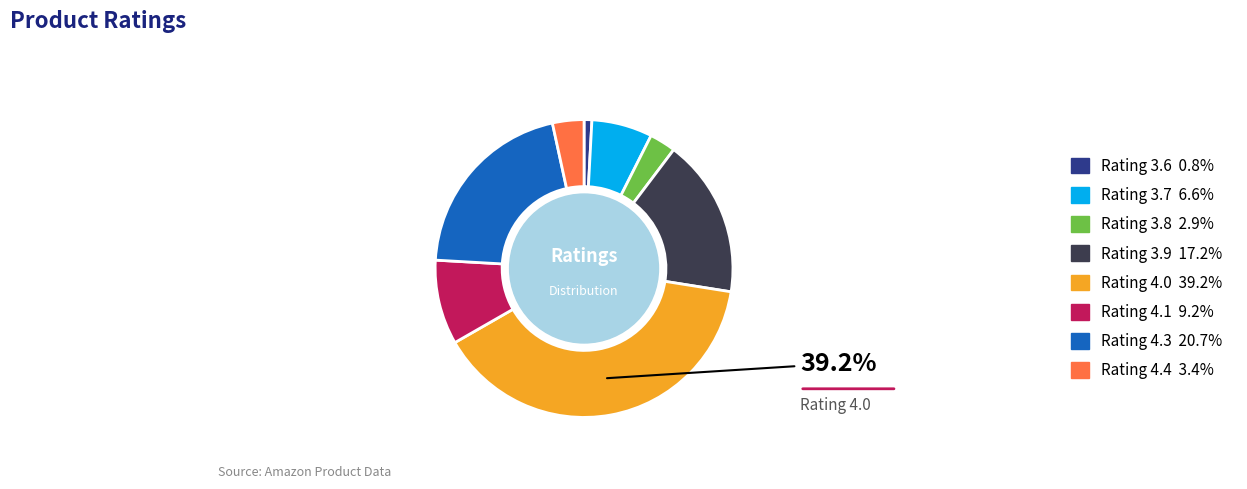

Is there a majority slice in this chart?

No